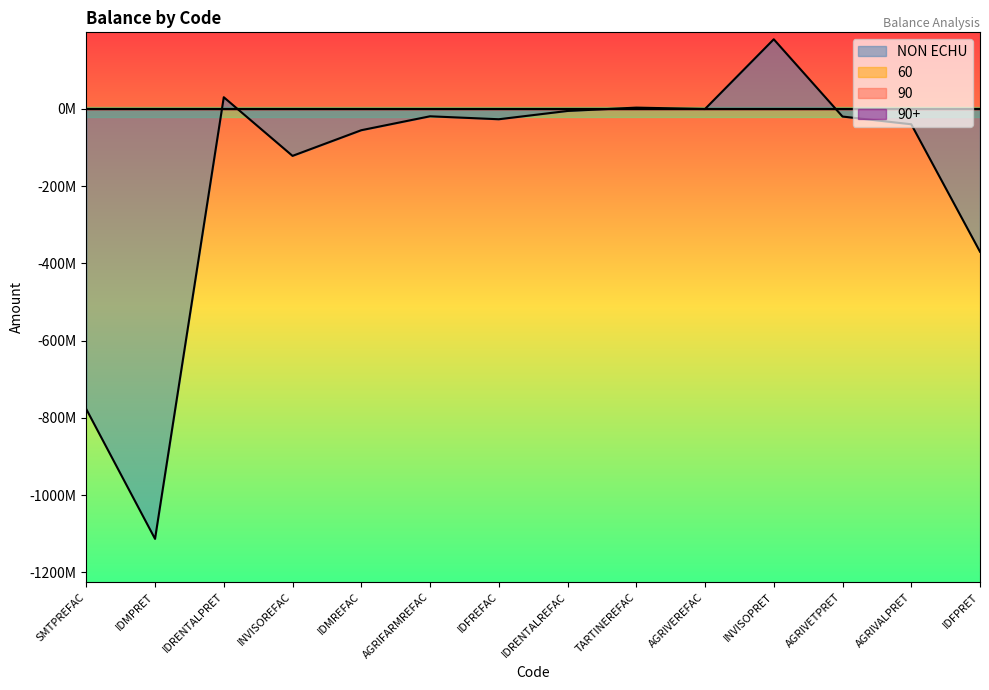

Count the number of data series in this chart.

4